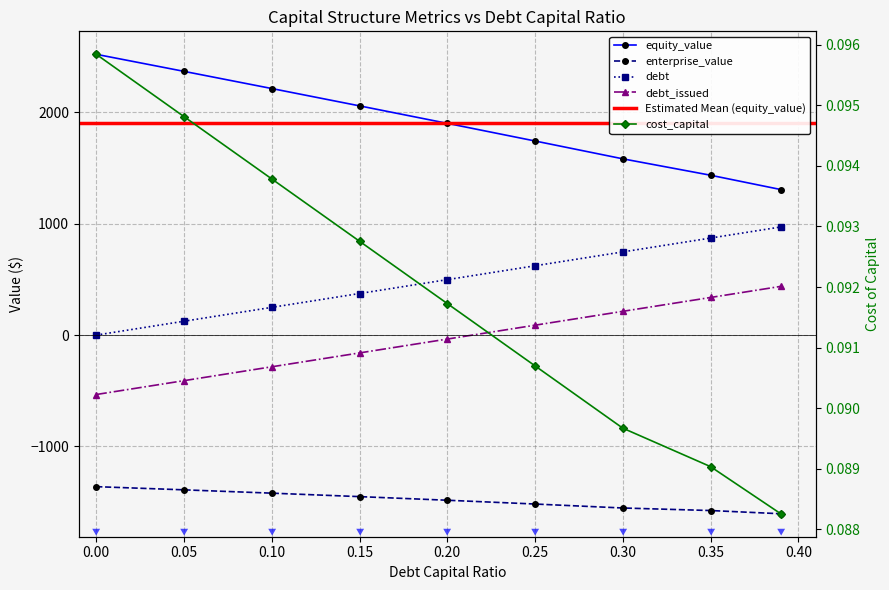

Where does the debt series first go above 497?

0.2